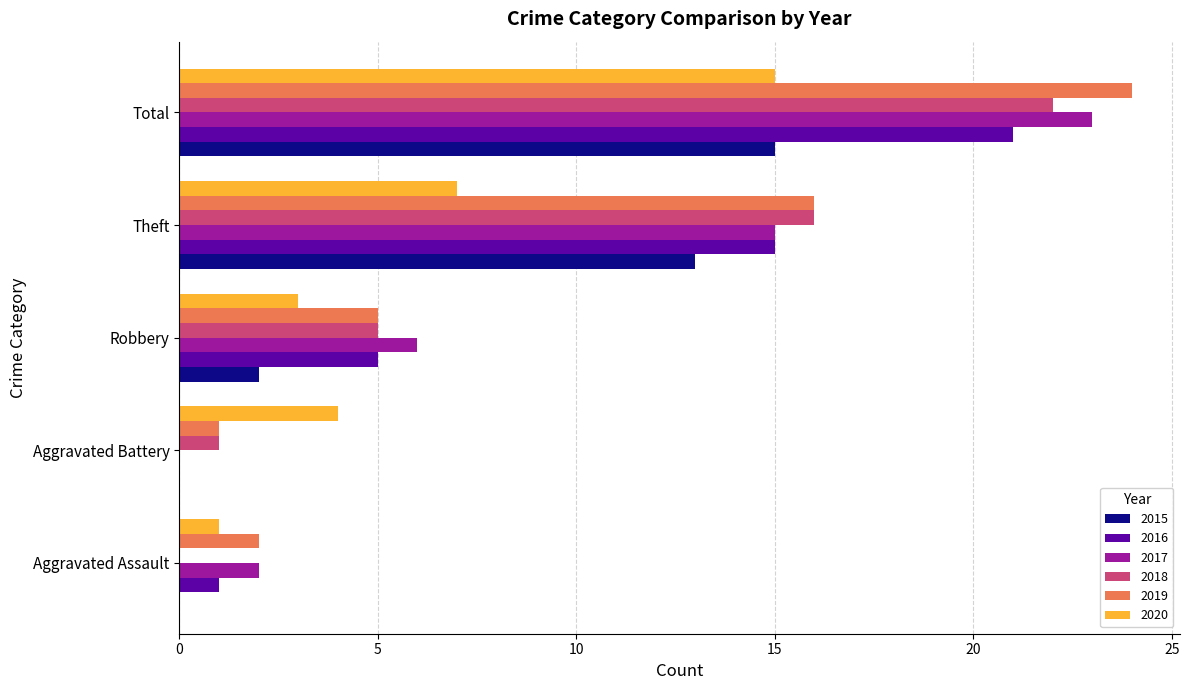

How many categories are shown in the chart?

5